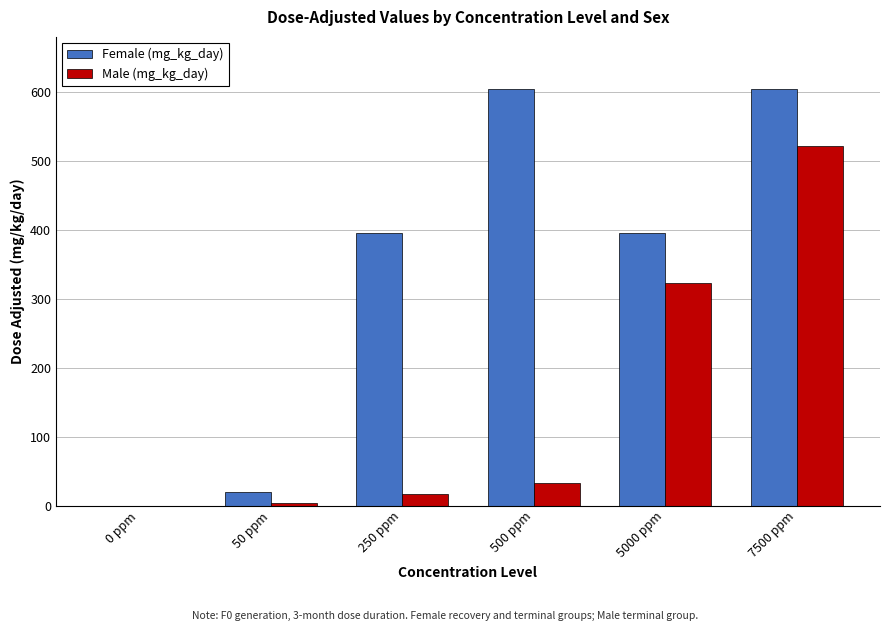

What is the sum of all Female (mg_kg_day) values?

2019.4